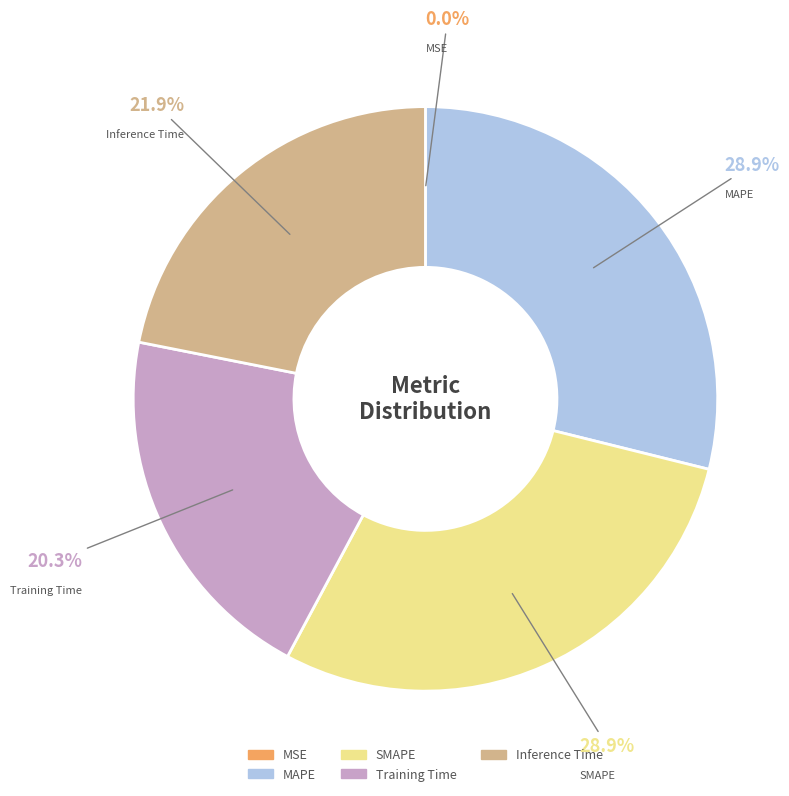

What percentage do SMAPE and Inference Time together represent?

50.8%